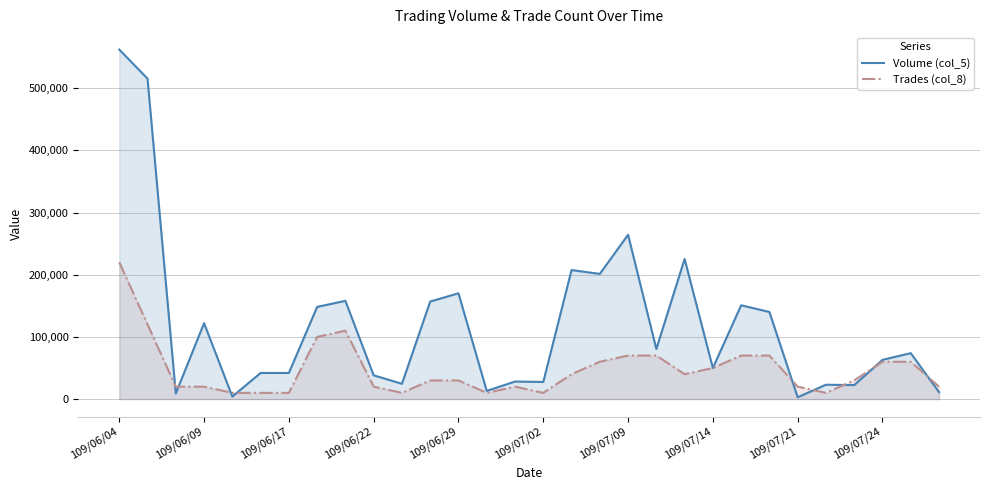

What is the sum of all Volume (col_5) values?

3577420